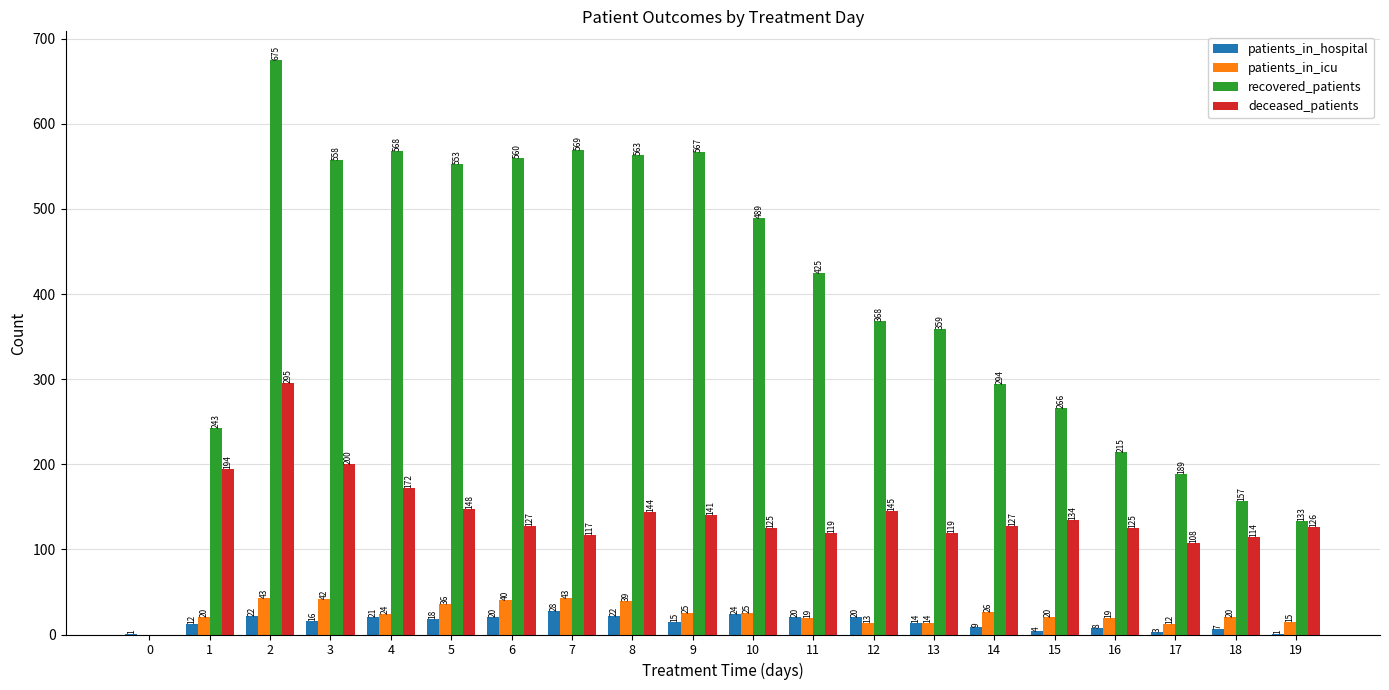

Between 1 and 6, which series saw the biggest shift?

recovered_patients